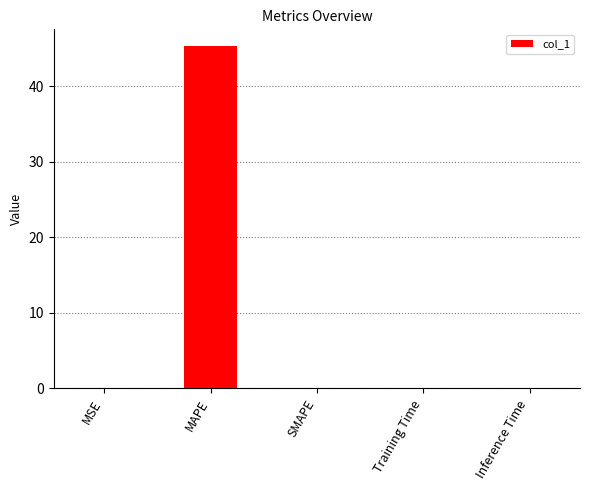

Which has a higher value, MAPE or Training Time?

MAPE